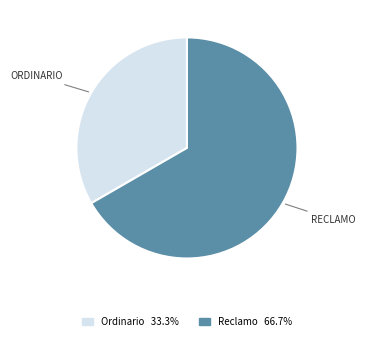

Does any single category account for the majority?

Yes